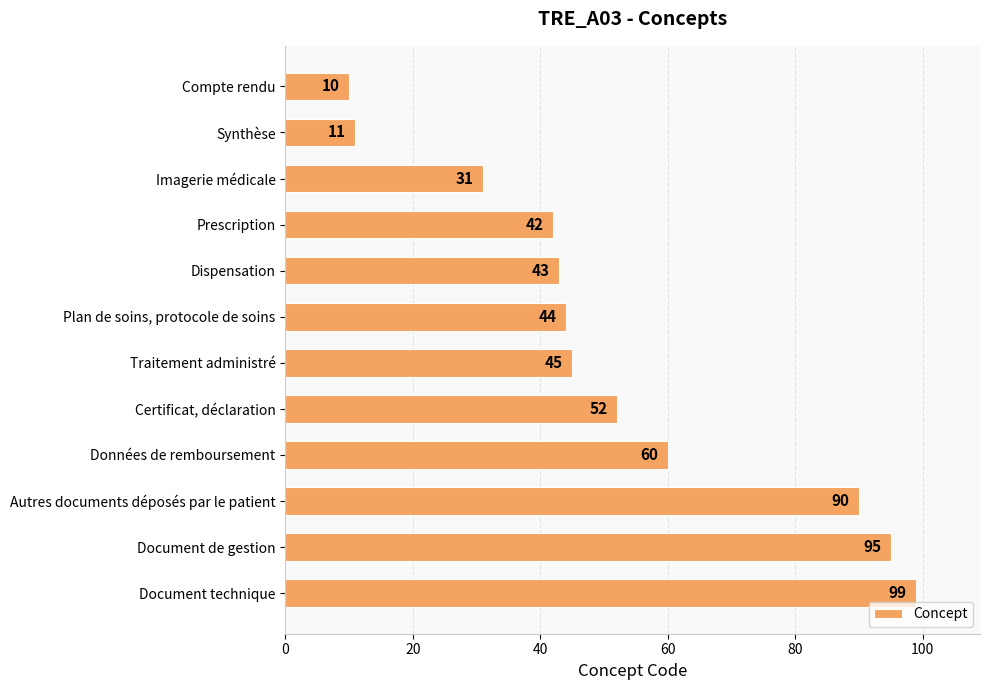

What is the difference between the maximum and minimum values?

89